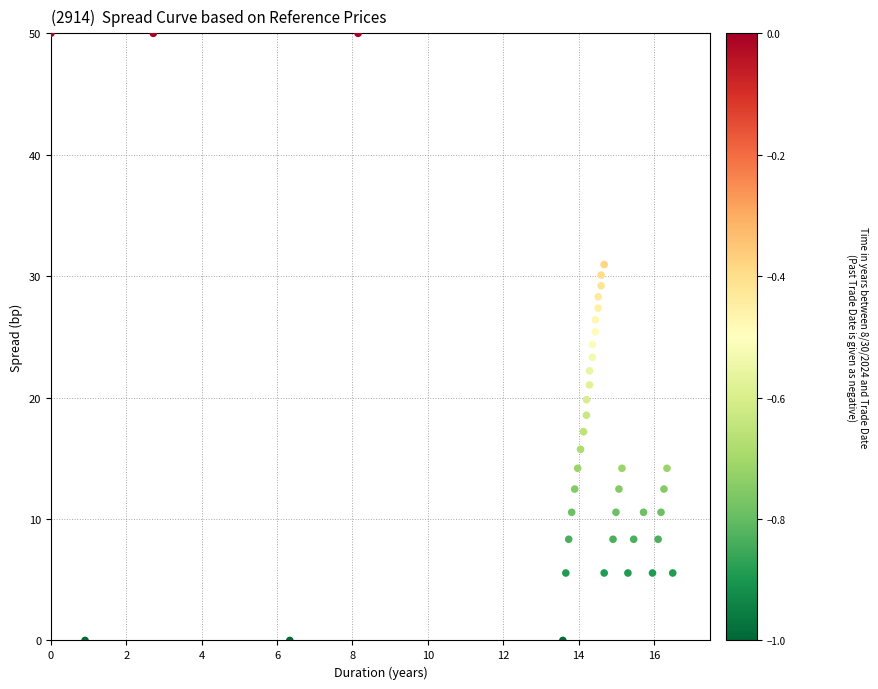

What is the range of Y values (max minus min)?

50.0